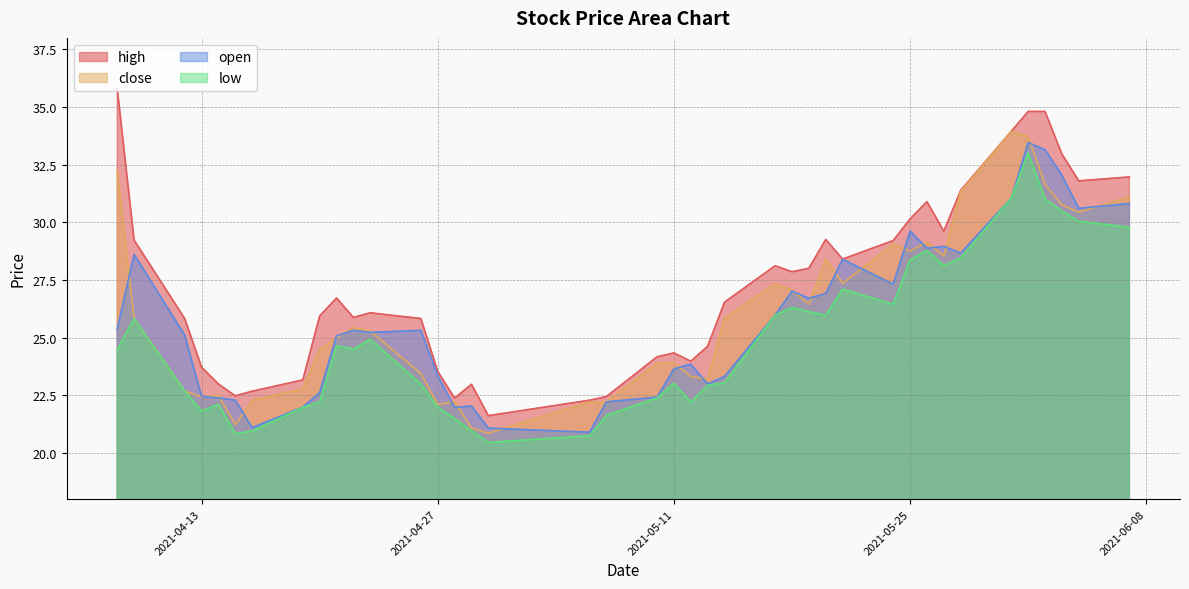

Which series has the widest spread of values?

high